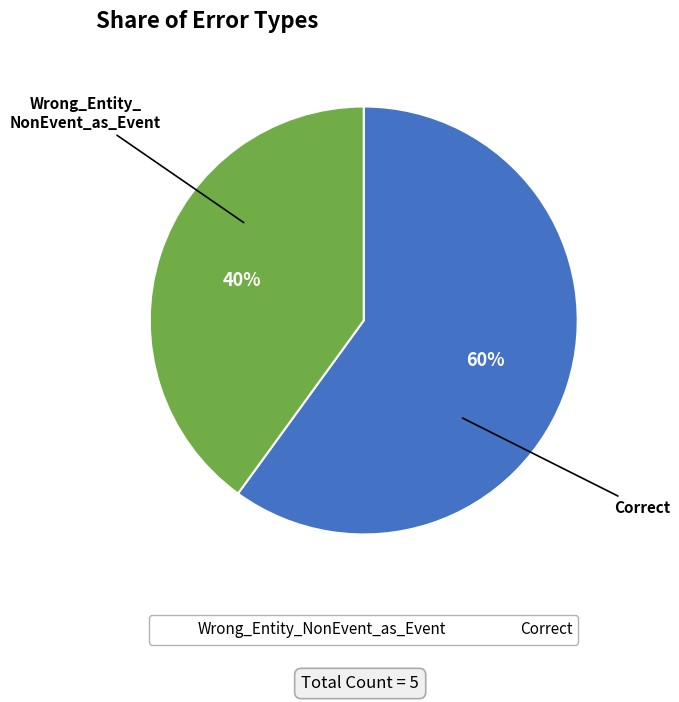

Which slice is the largest?

Wrong_Entity_NonEvent_as_Event